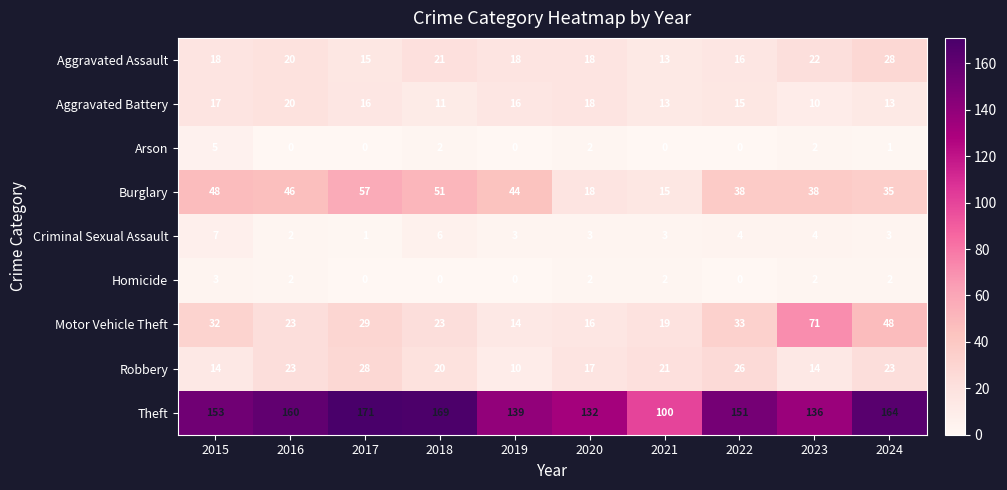

The value of Criminal Sexual Assault at 2017 is 1. True or false?

True